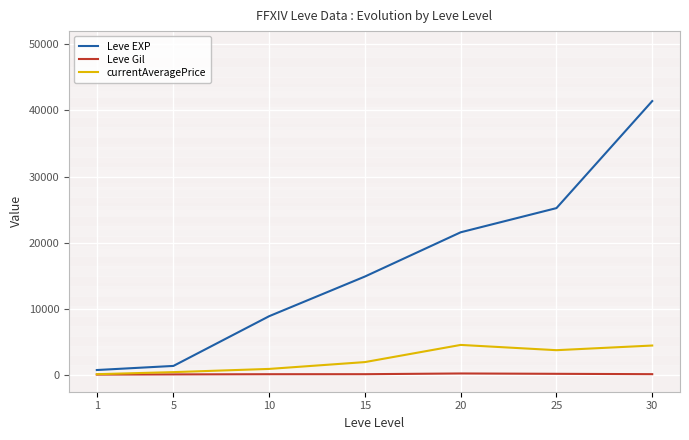

Which category has the highest value in the currentAveragePrice series?

20